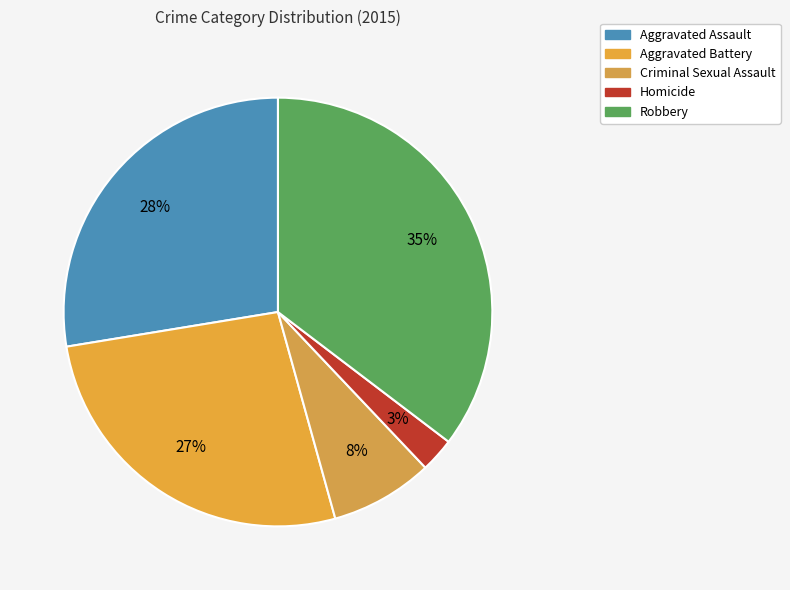

Which category has the smallest portion of the pie?

Homicide